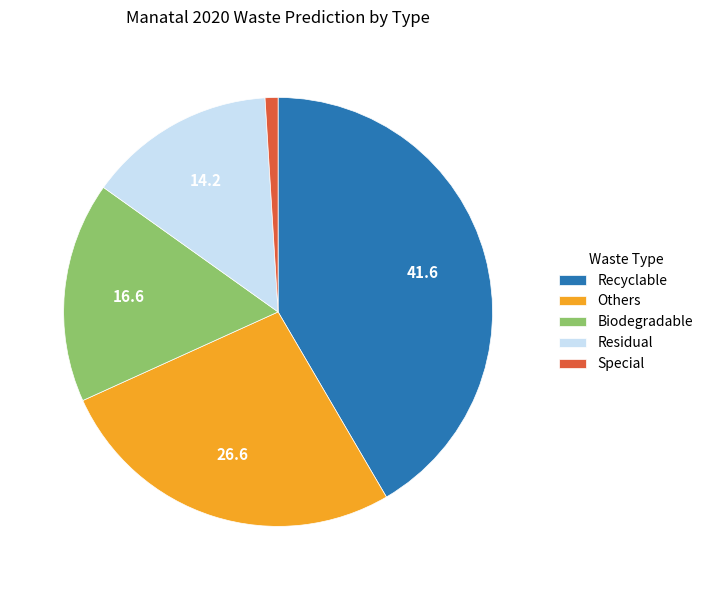

How many segments does this pie chart have?

5